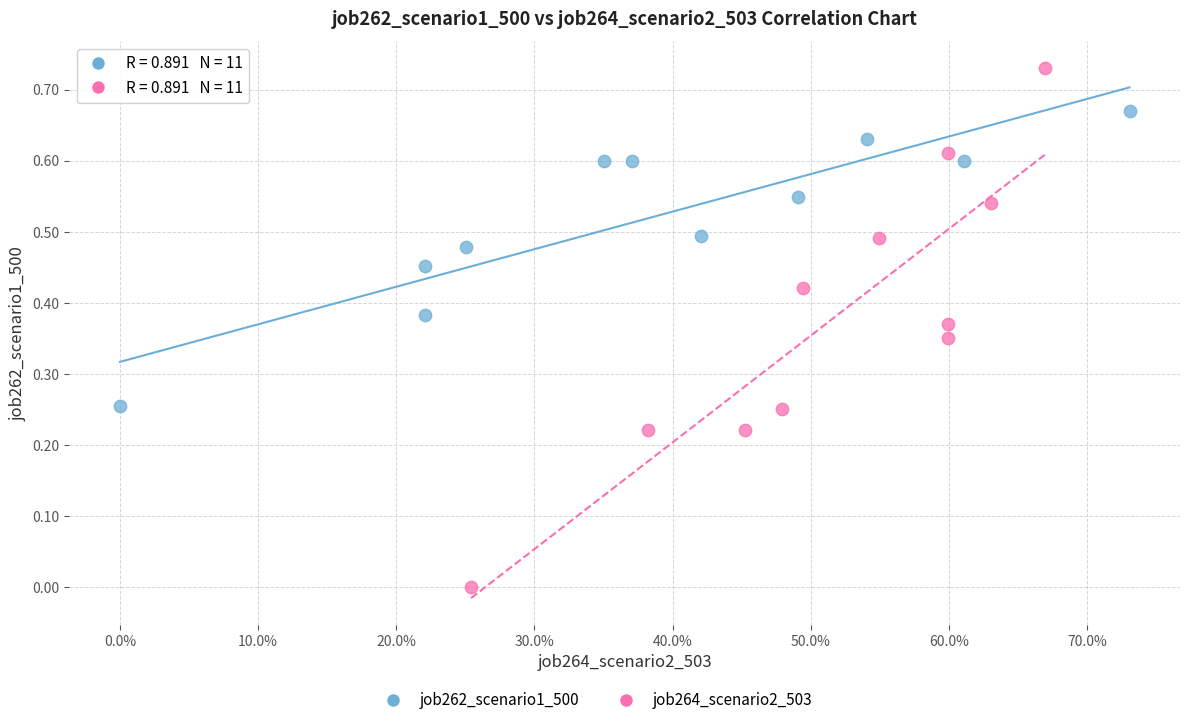

Which series has the largest Y range (max minus min)?

job264_scenario2_503